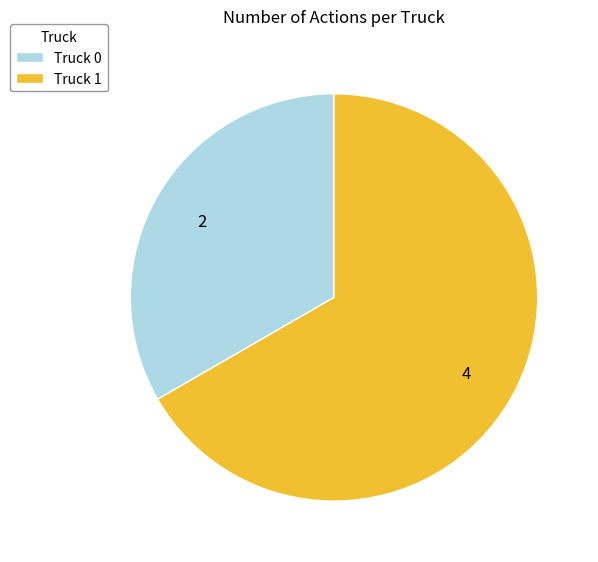

Rank the categories by value from highest to lowest.

Truck 1, Truck 0